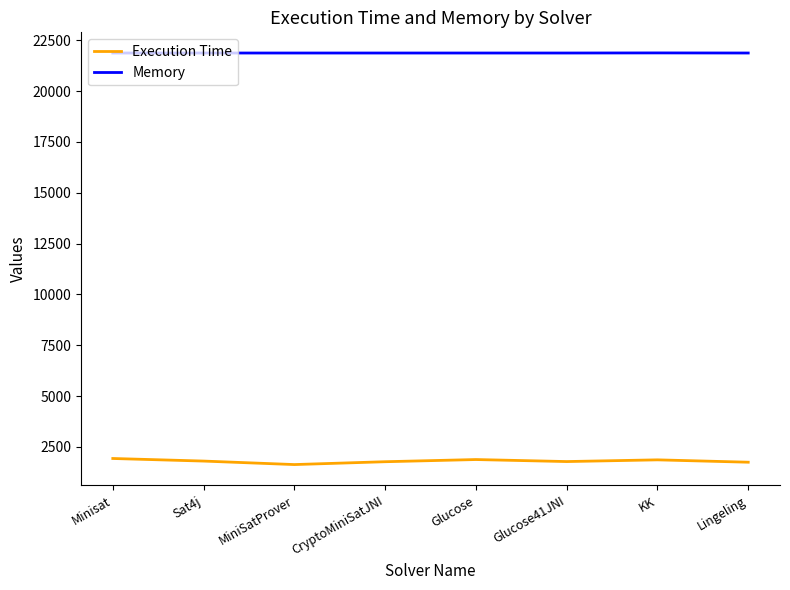

True or false: Memory and Execution Time intersect in this chart.

False